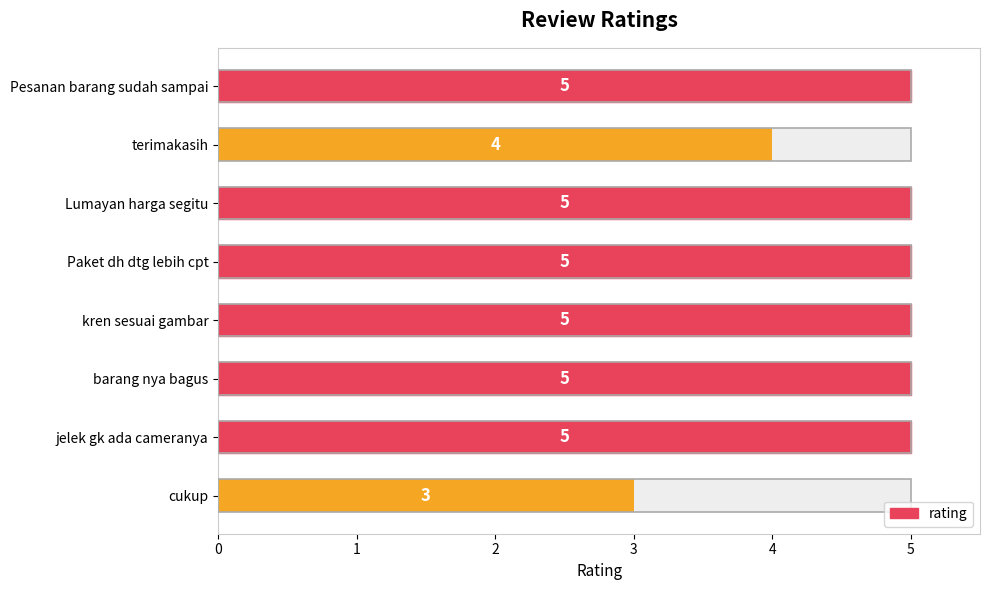

Reading right to left, extract all data points from this chart.

3	5	5	5	5	5	4	5